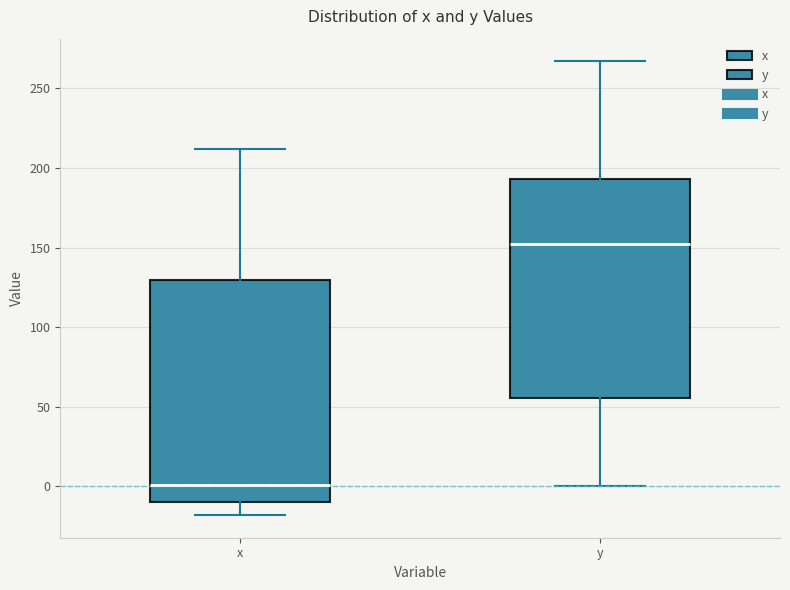

Where is the lower edge of the box for y on the y-axis? The values are not printed on the chart, so give them approximately, as read against the axis.

55